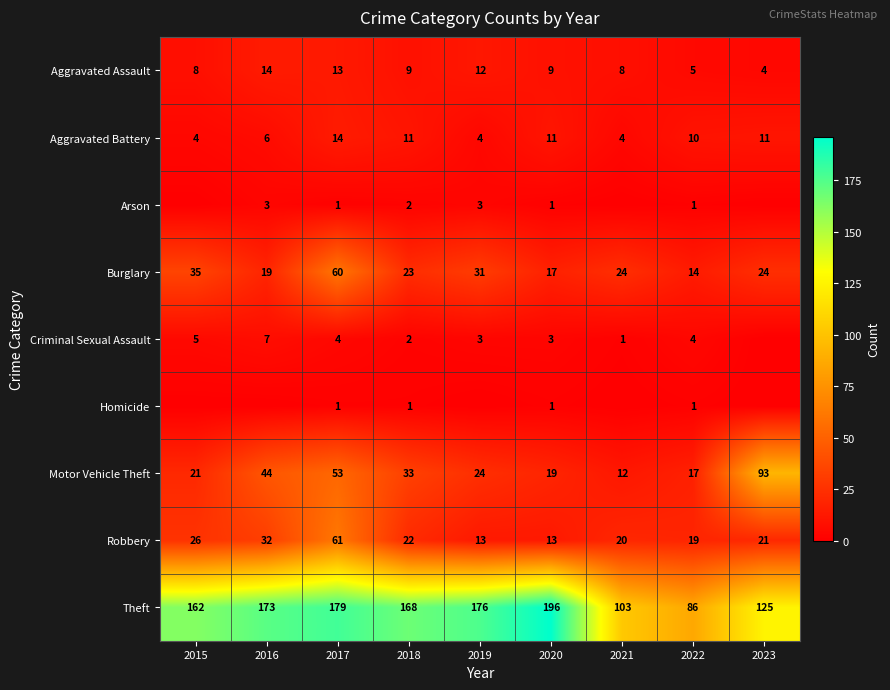

What is the average value of the Theft series?

152